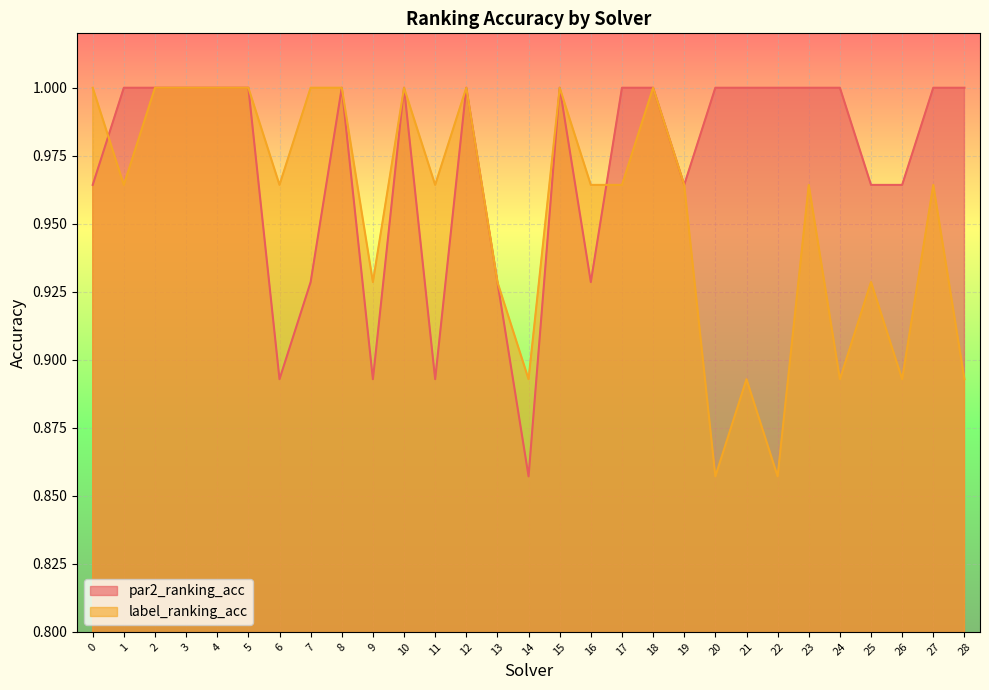

Which series changed the most between 3 and 23?

label_ranking_acc